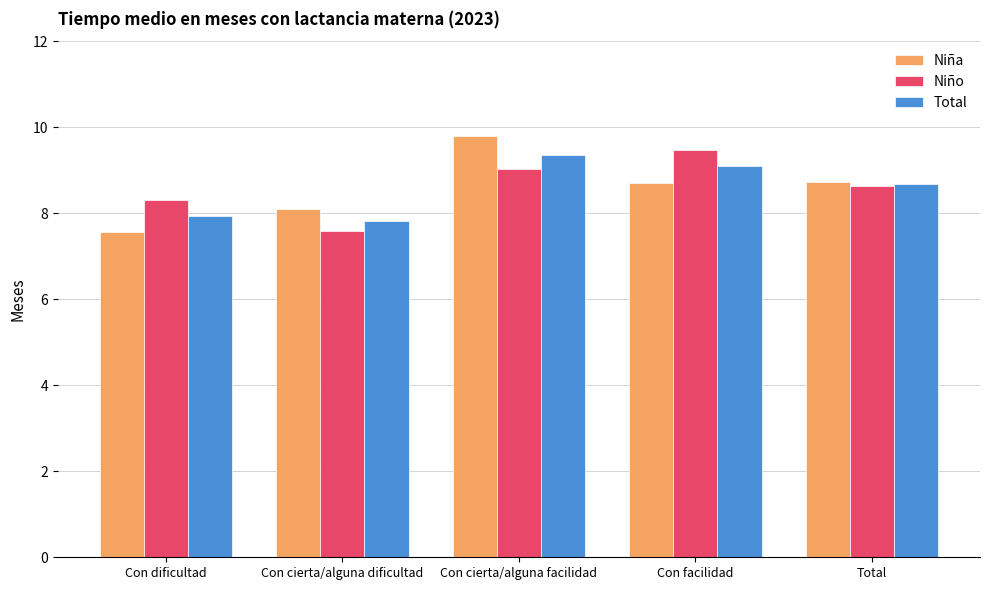

What is the label of the 1st bar from the right?

Total